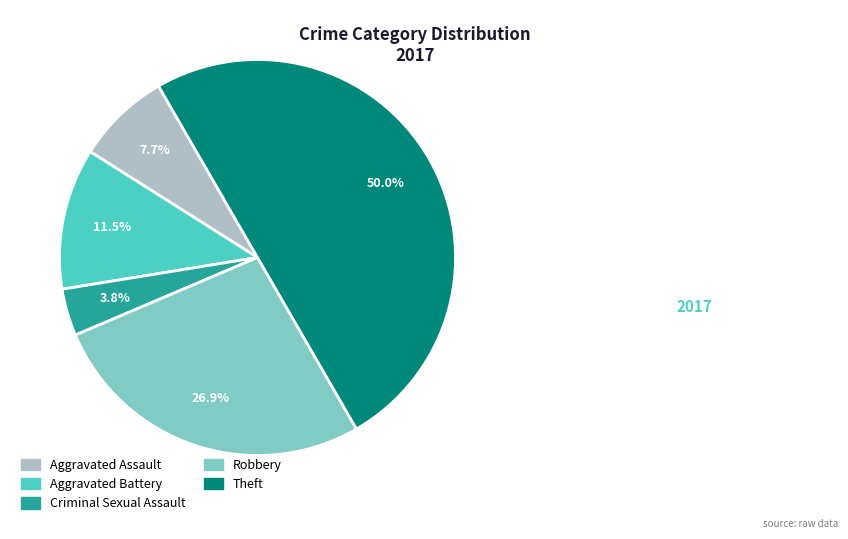

What is the ratio of the value at Aggravated Battery to the value at Theft?

0.2